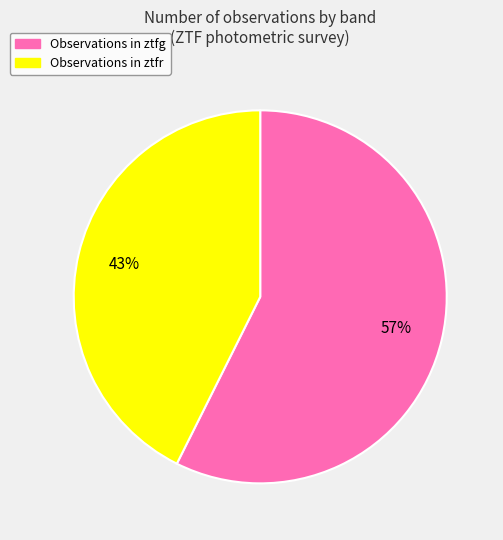

To the nearest percent, what is the average slice percentage?

50%